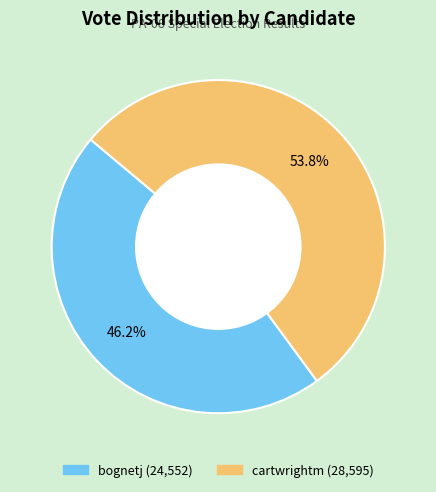

Which category has the smallest portion of the pie?

bognetj